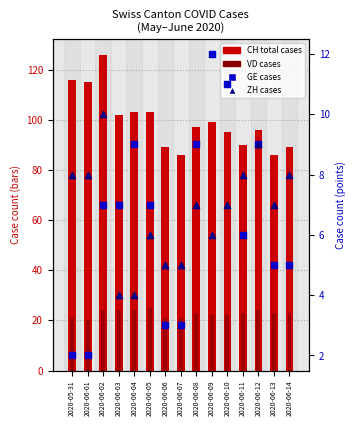

What is the total value across all series at 2020-06-08?

136